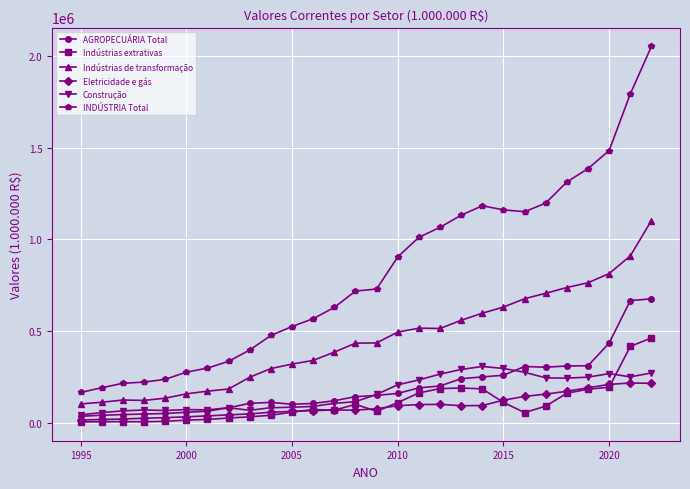

Which series has the widest spread of values?

INDÚSTRIA Total